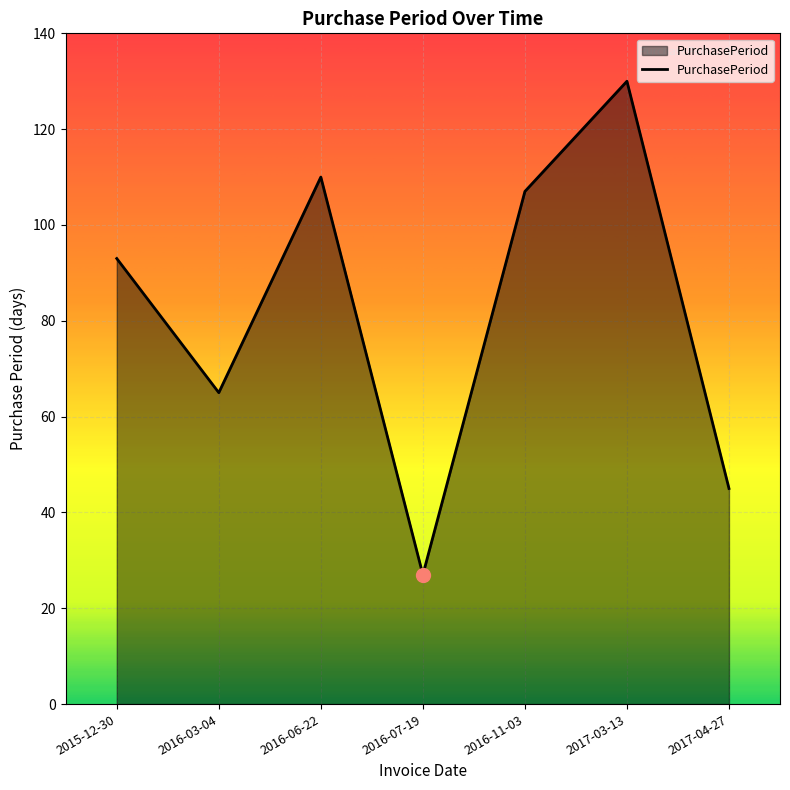

The chart shows a value of 110 at 2016-06-22. True or false?

True